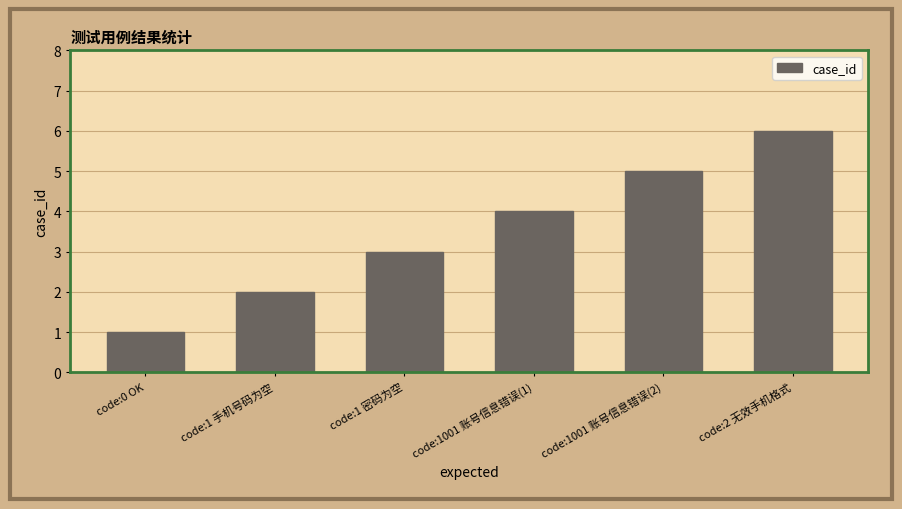

Count the number of data series in this chart.

1